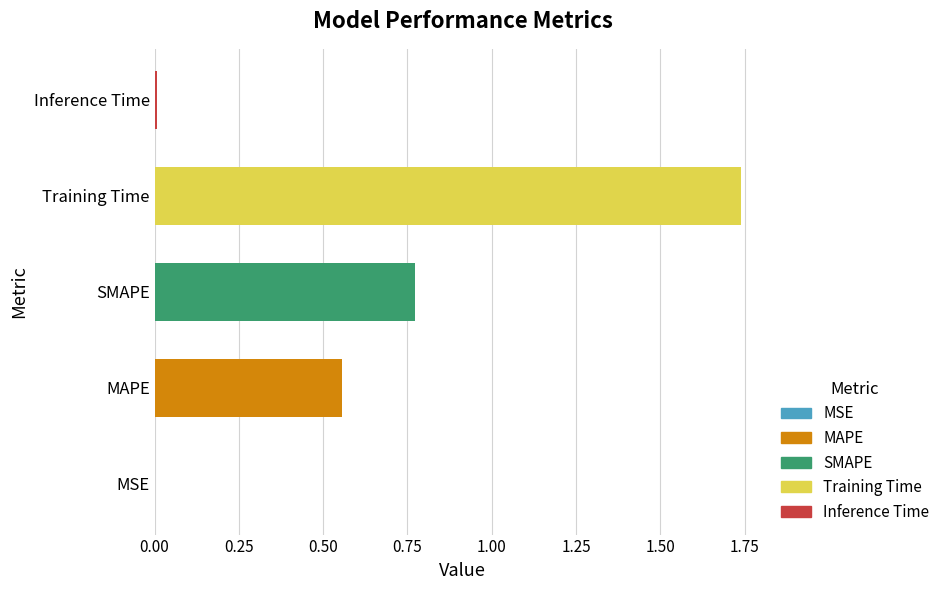

The value at MAPE is 0.8. True or false?

False